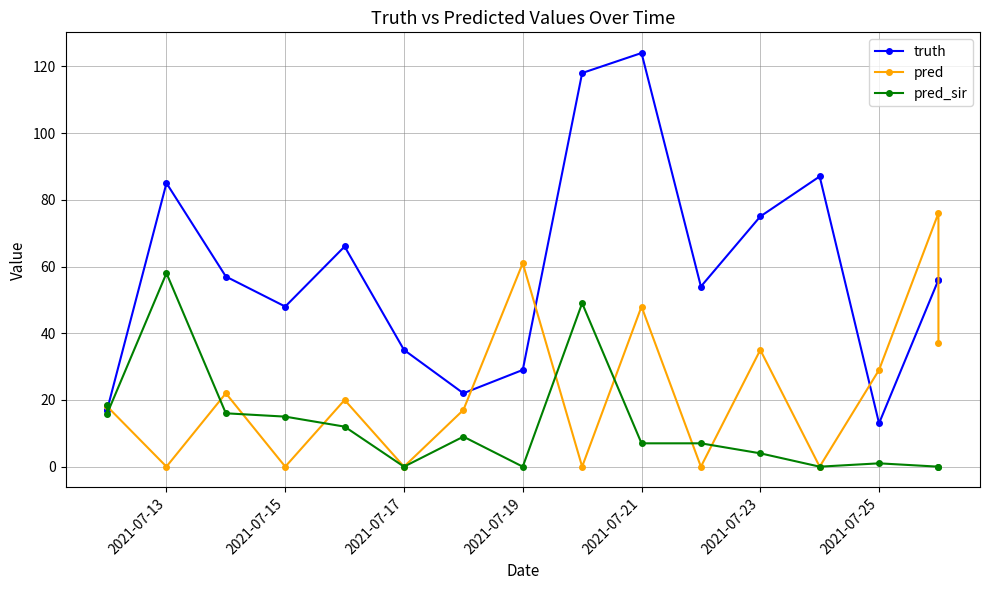

Which series has the largest range (max minus min)?

truth